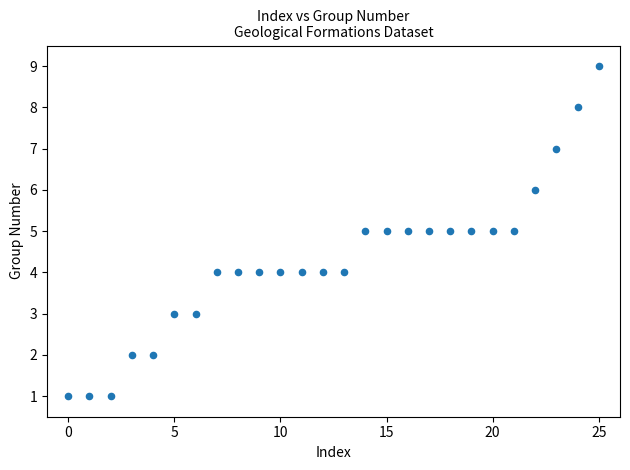

What is the range of Y values (max minus min)?

8